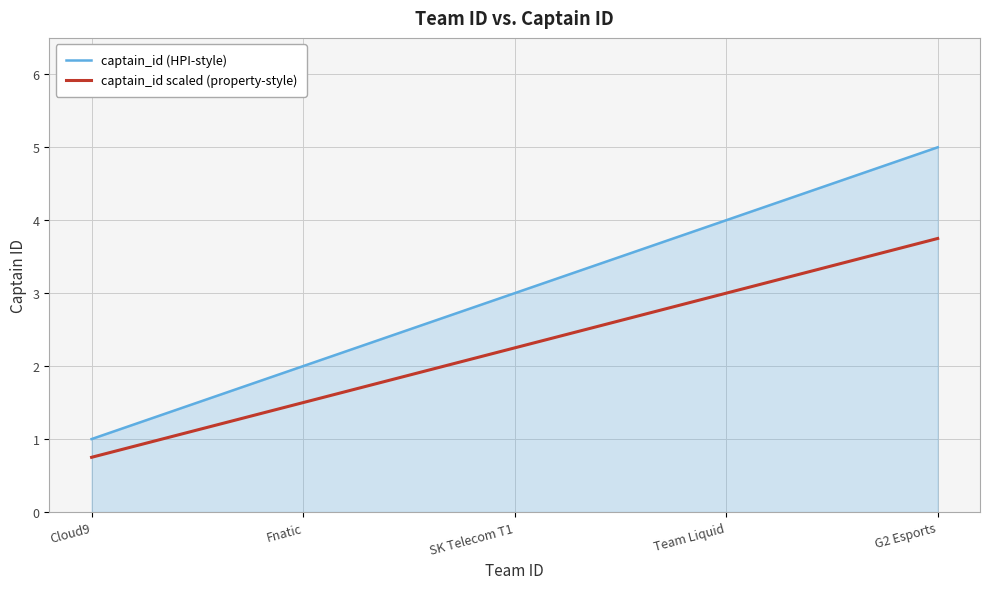

What is the minimum value for captain_id scaled (property-style)?

0.8